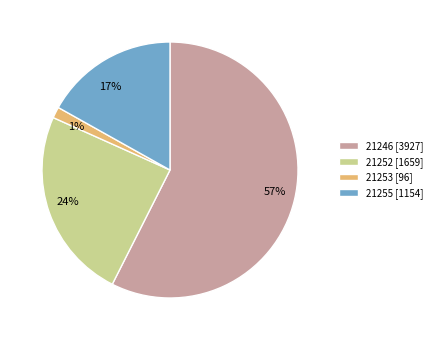

Between 21253 [96] and 21252 [1659], which is larger?

21252 [1659]